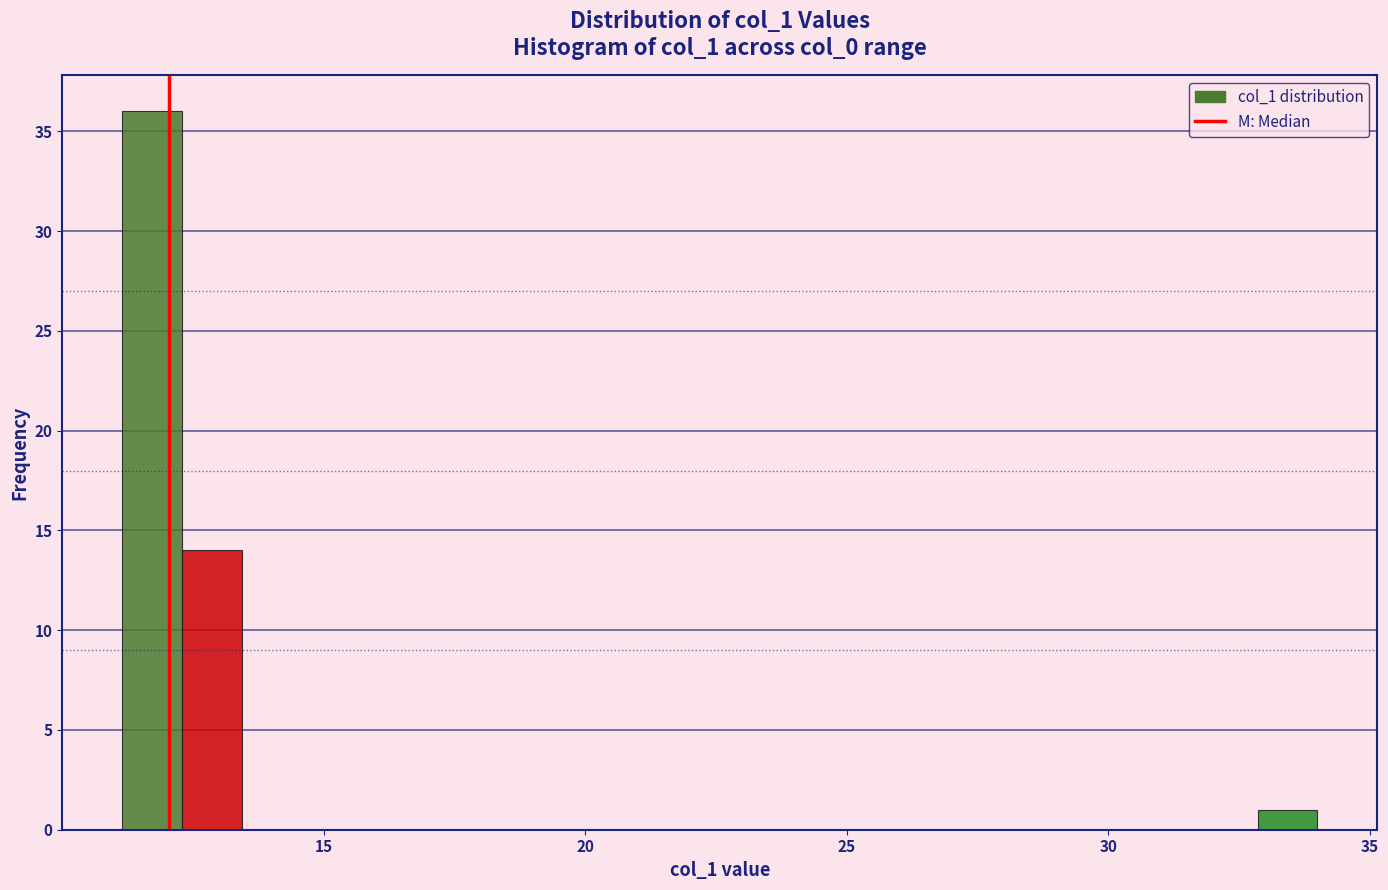

Read against the x-axis, roughly where is the centre of the tallest bar?

11.5